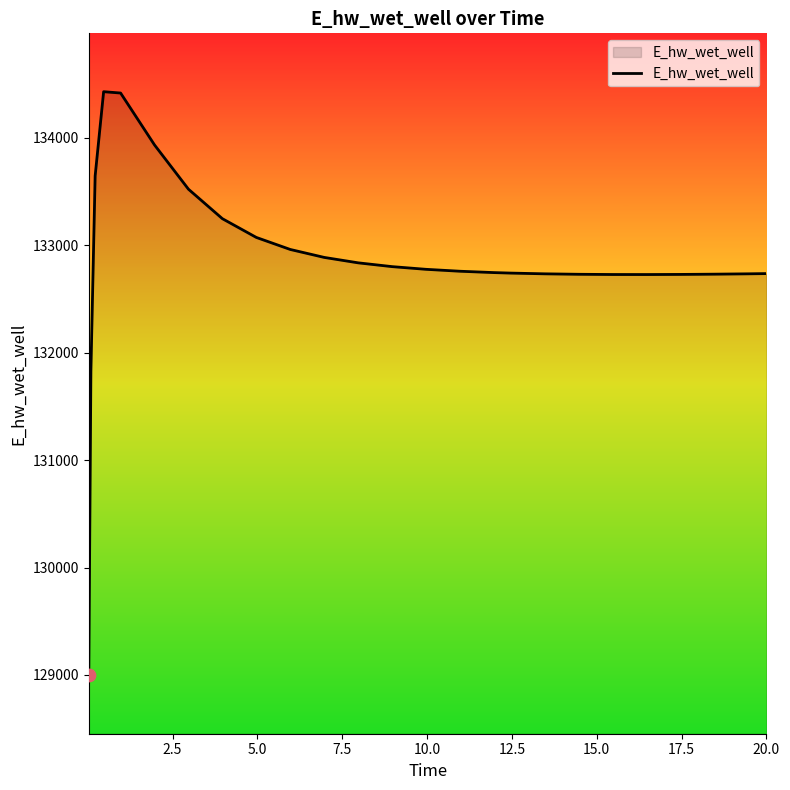

What is the maximum value shown in the chart?

134428.8